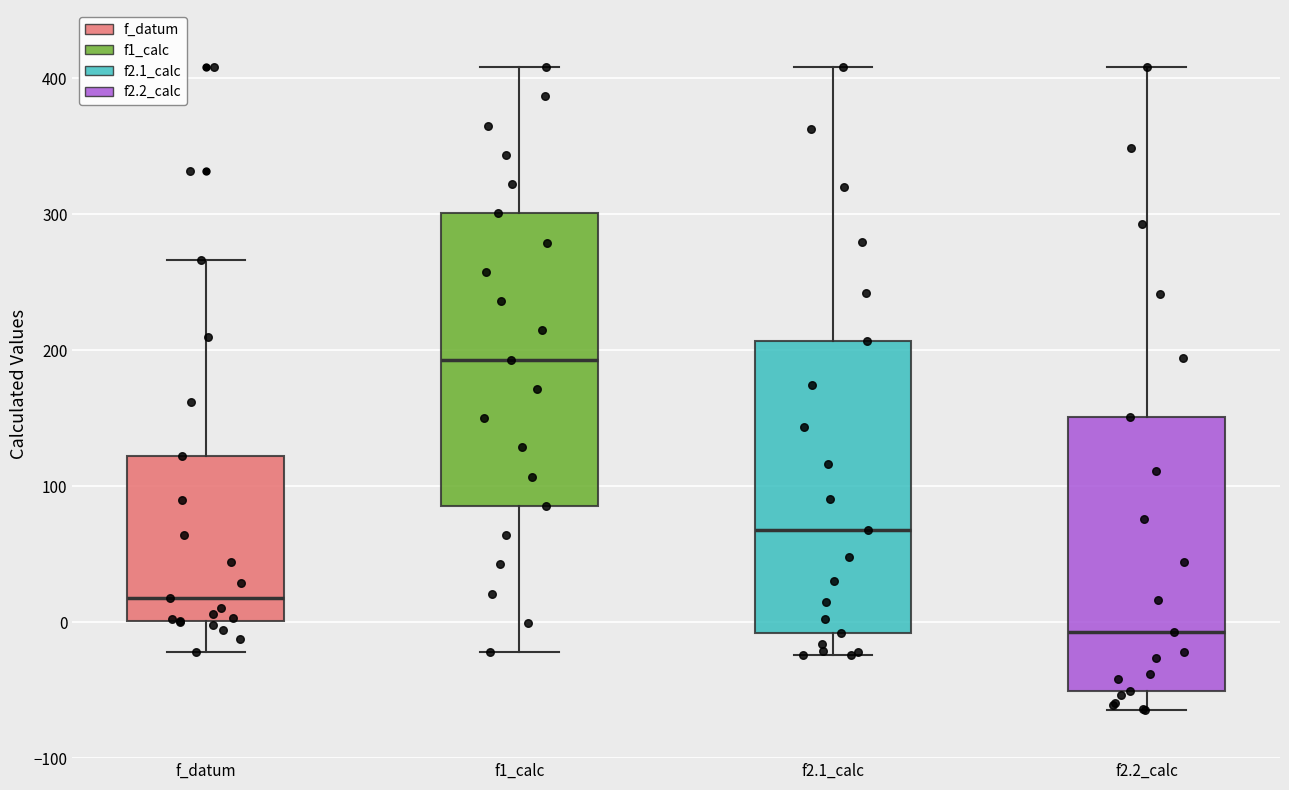

Reading left to right, transcribe this box plot: for each box, give where its median line is, the range the box spans, and where its two whiskers end, as read against the y-axis. The values are not printed on the chart, so give them approximately, as read against the axis.

f_datum: median 20, box 0 to 120, whiskers -20 to 270
f1_calc: median 190, box 90 to 300, whiskers -20 to 410
f2.1_calc: median 70, box -10 to 210, whiskers -20 to 410
f2.2_calc: median -10, box -50 to 150, whiskers -60 to 410